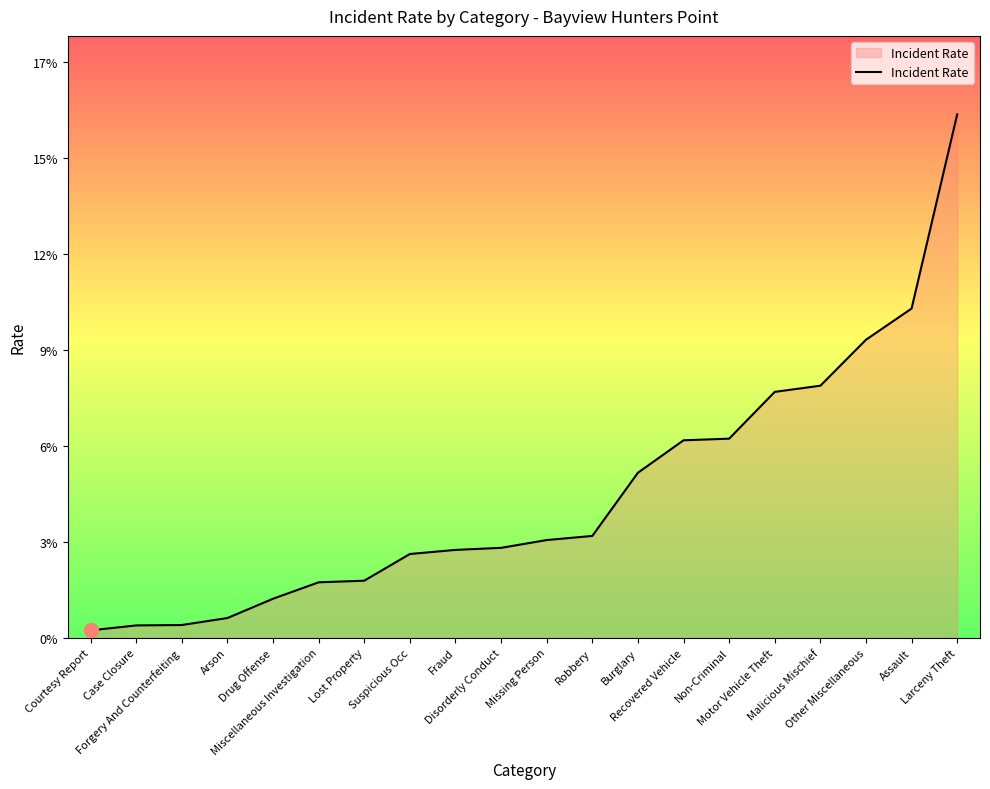

Rank the categories by value from highest to lowest.

Larceny Theft, Assault, Other Miscellaneous, Malicious Mischief, Motor Vehicle Theft, Non-Criminal, Recovered Vehicle, Burglary, Robbery, Missing Person, Disorderly Conduct, Fraud, Suspicious Occ, Lost Property, Miscellaneous Investigation, Drug Offense, Arson, Forgery And Counterfeiting, Case Closure, Courtesy Report